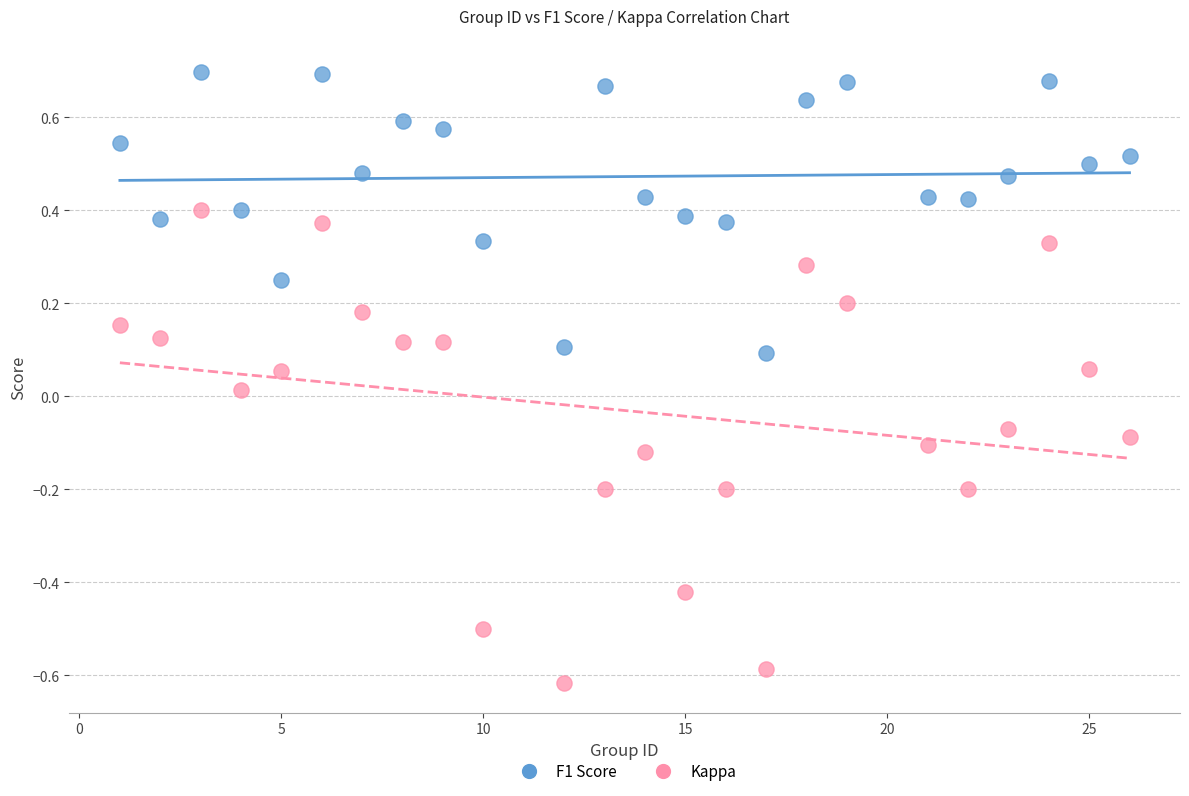

Which series contains the lowest Y value?

Kappa